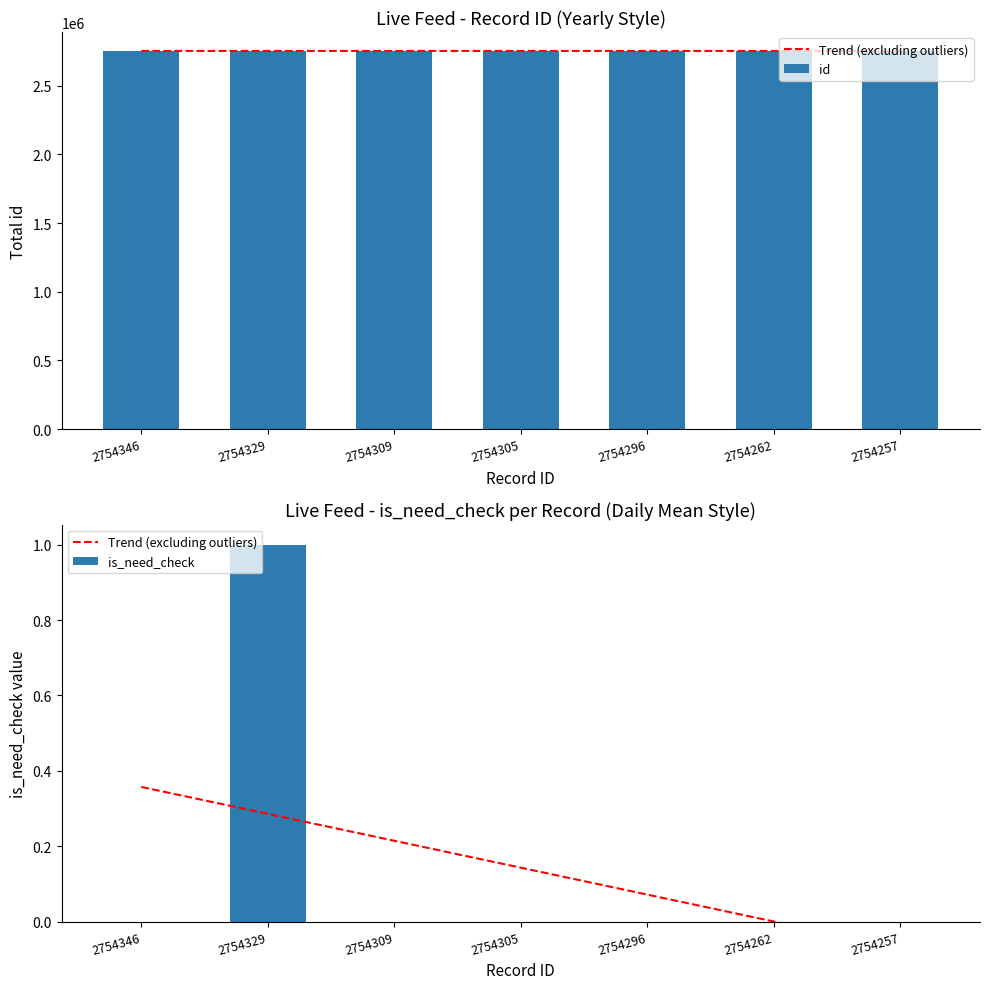

At which label does Trend (excluding outliers) first exceed 0?

2754346